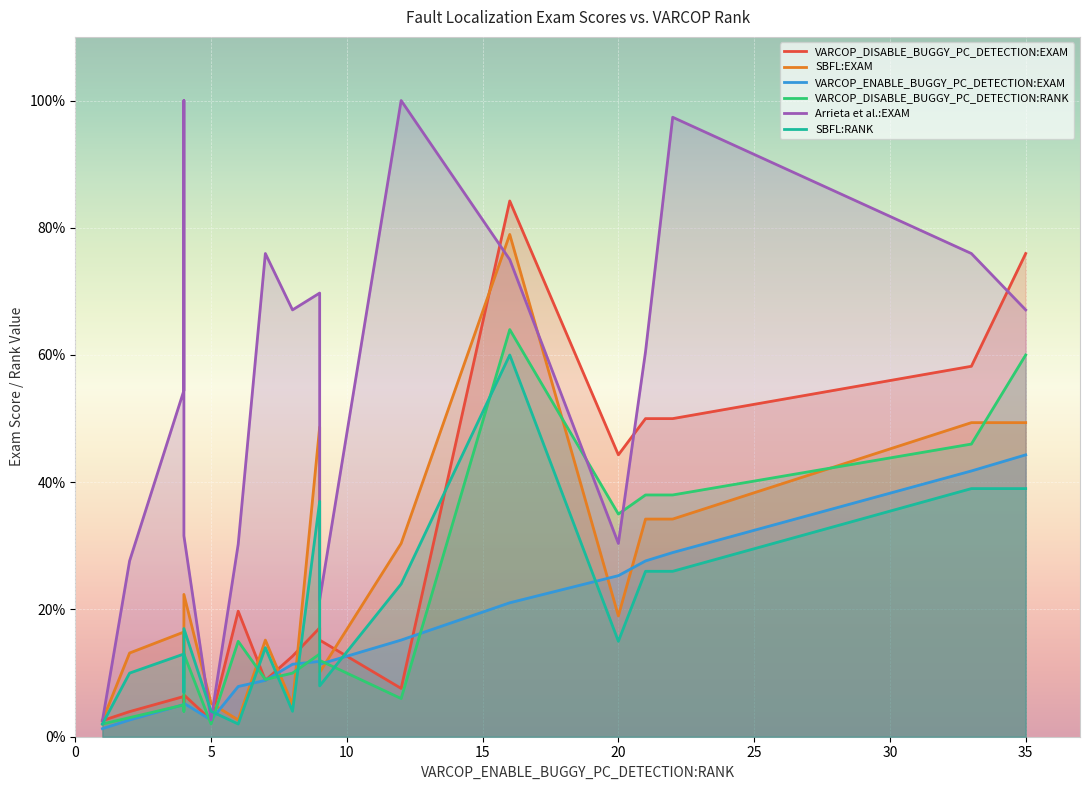

How many data points in Arrieta et al.:EXAM are above 60?

10